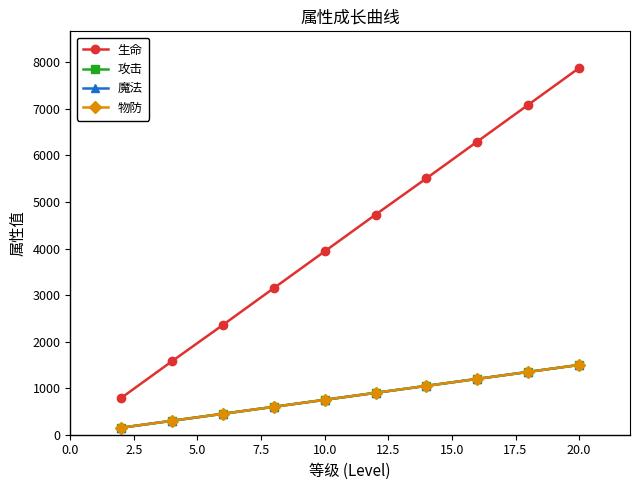

List the series in order of their peak value, lowest first.

攻击, 魔法, 物防, 生命